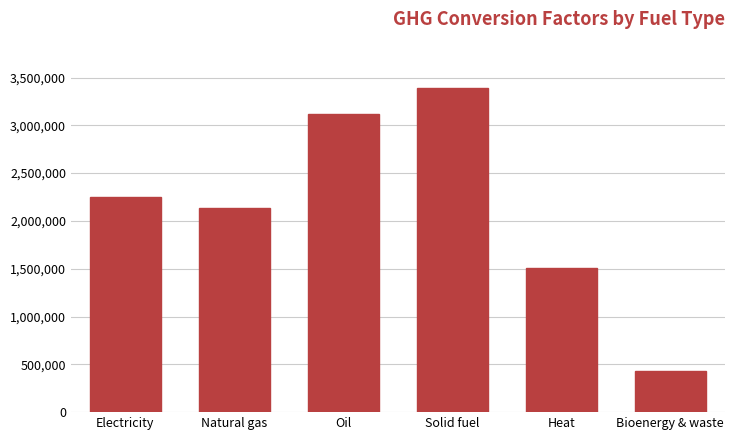

What position from the right is Heat?

2